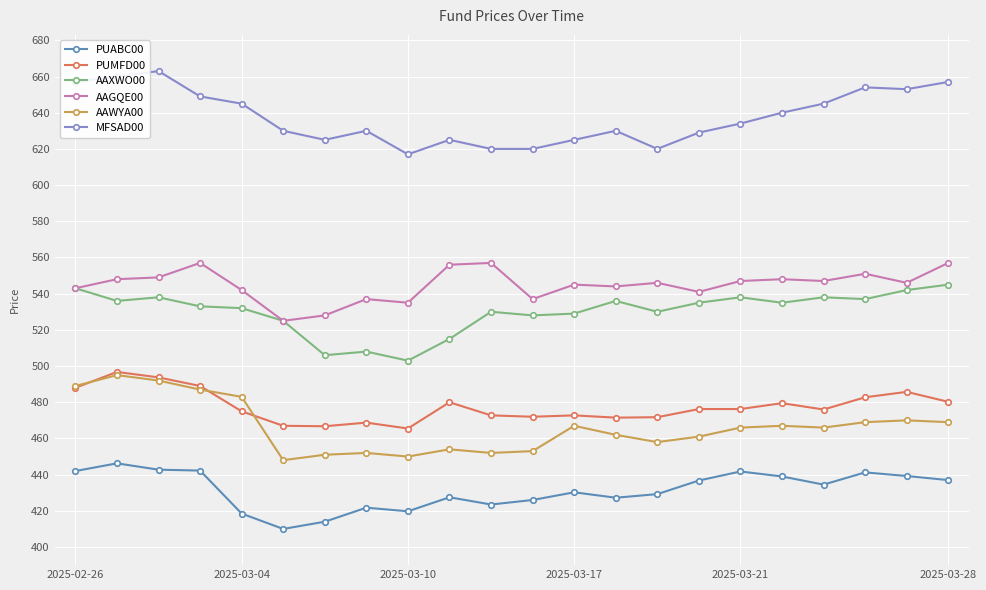

What is the value of the AAGQE00 point at the 2nd from the left?

548.0